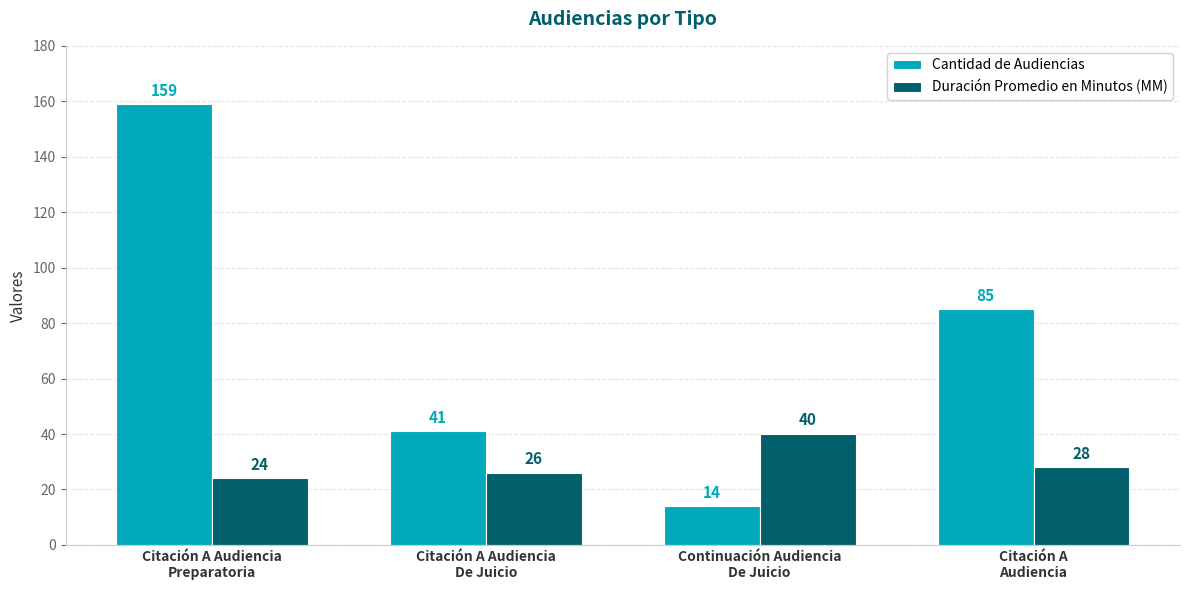

Rank the categories by Cantidad de Audiencias value from lowest to highest.

Continuación Audiencia
De Juicio, Citación A Audiencia
De Juicio, Citación A
Audiencia, Citación A Audiencia
Preparatoria